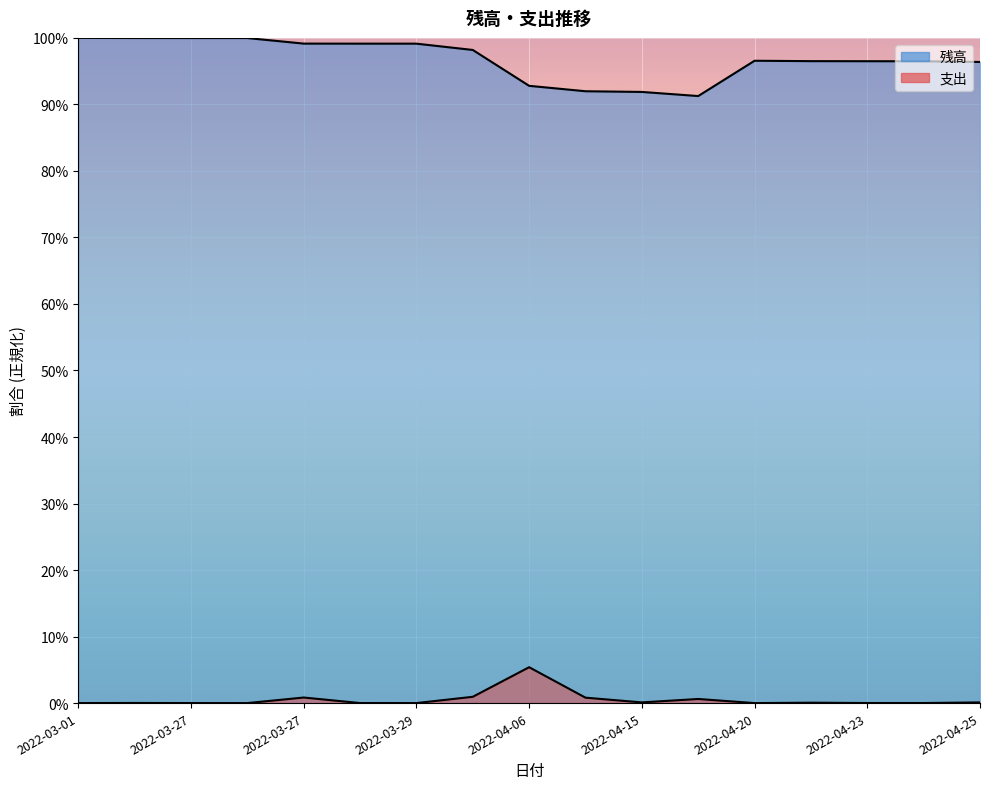

Between 2022-03-27 and 2022-04-24, which series saw the biggest shift?

残高